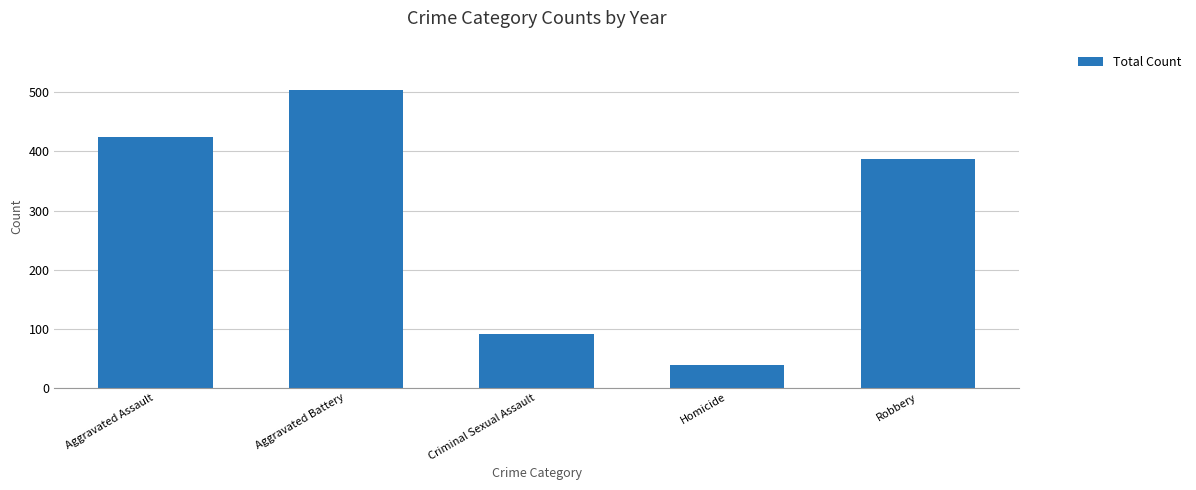

Reading left to right, extract all data points from this chart.

425	505	90	38	387